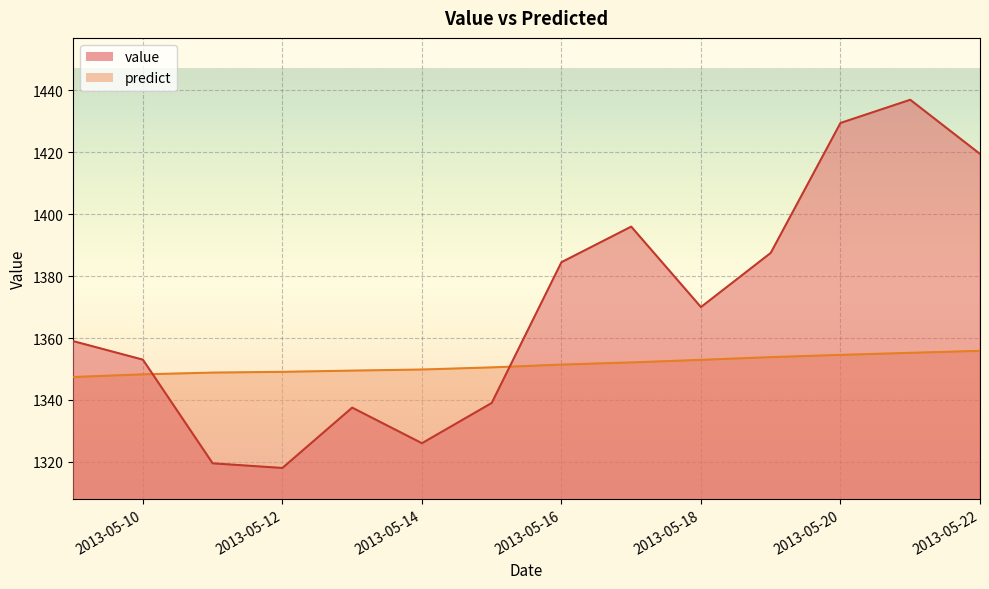

Is it true that predict equals 489.3 at 2013-05-21?

False